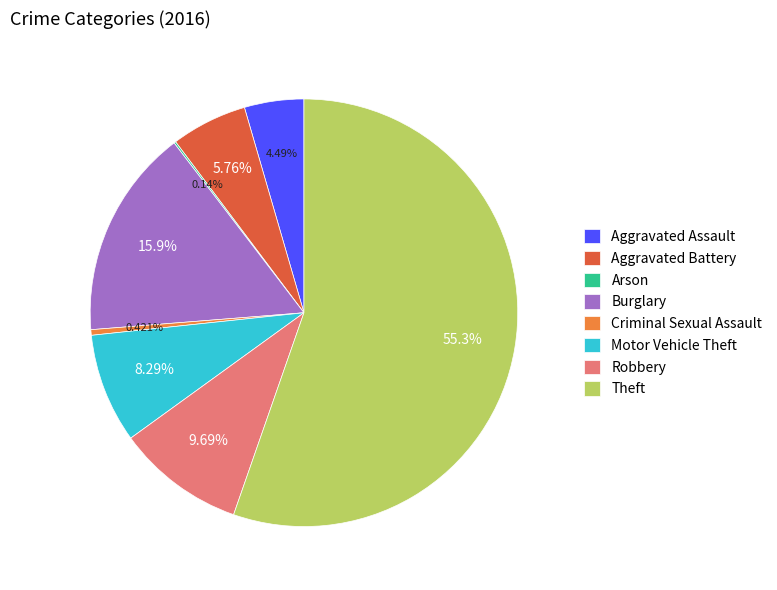

What is the largest slice in the pie chart?

Theft